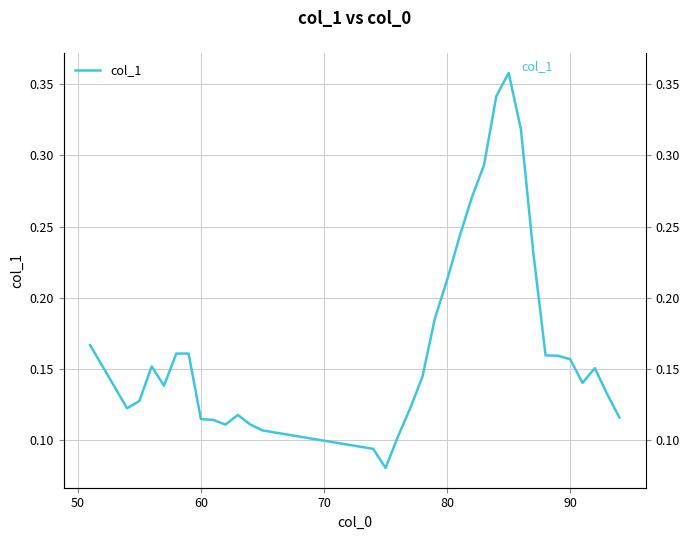

What is the value of the 19th point from the left?

0.2